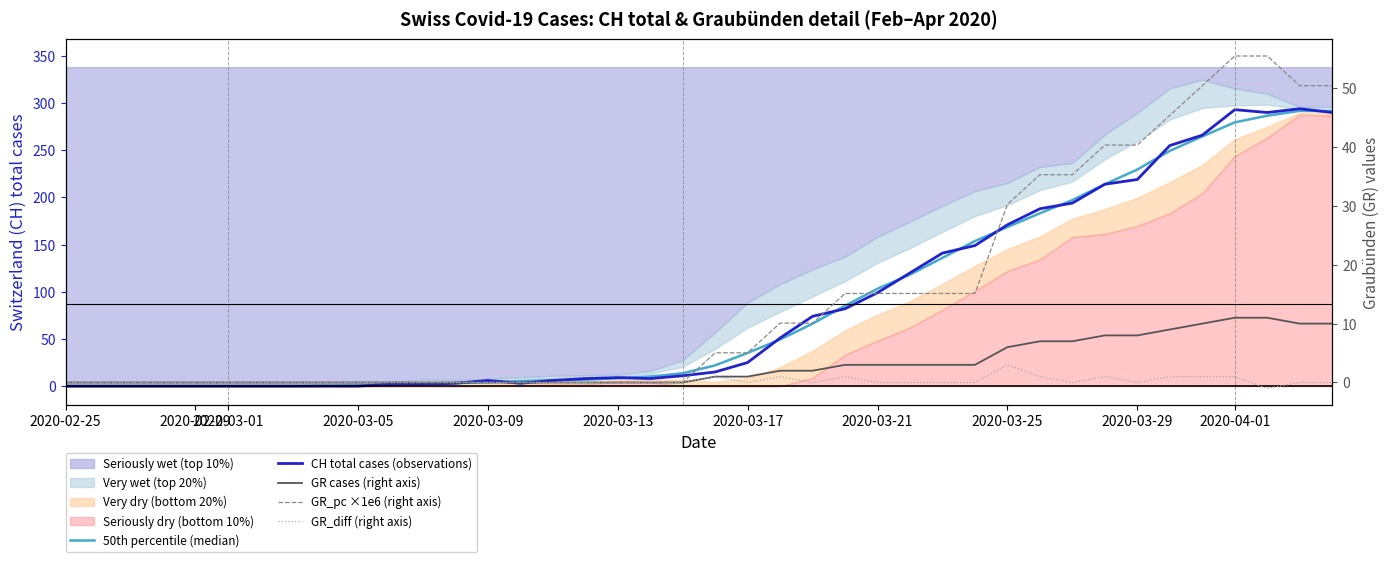

The value of GR_pc ×1e6 (right axis) at 38 is 32.7. True or false?

False